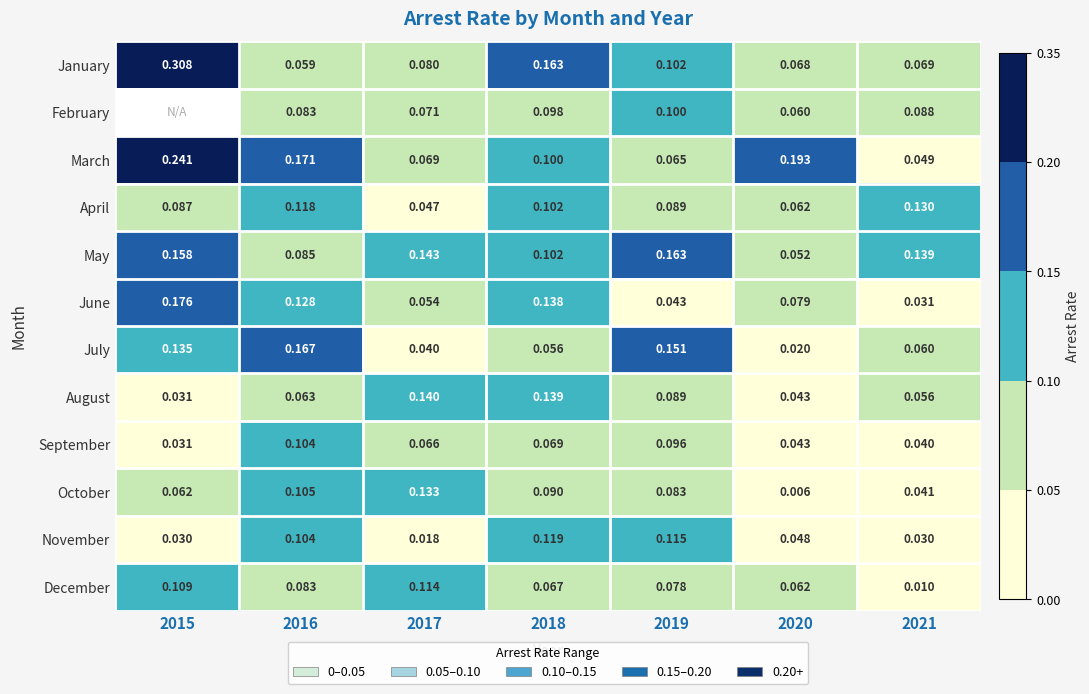

What is the total value across all series at 2021?

0.7